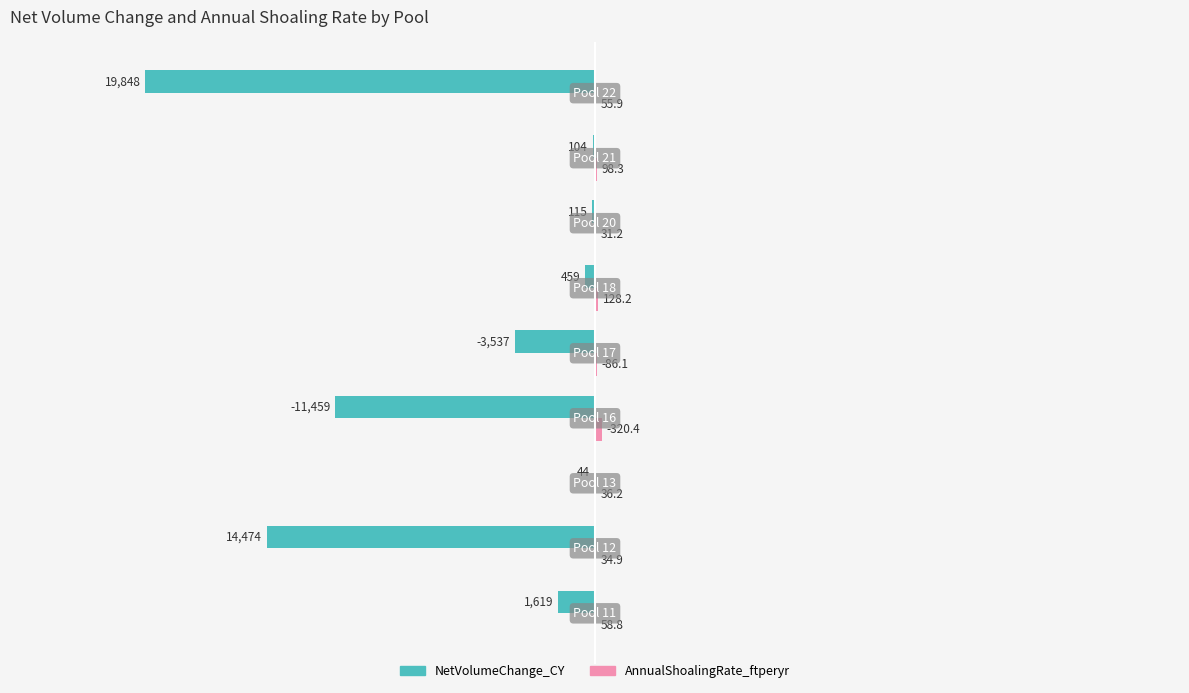

What is the maximum value shown in the chart?

320.4